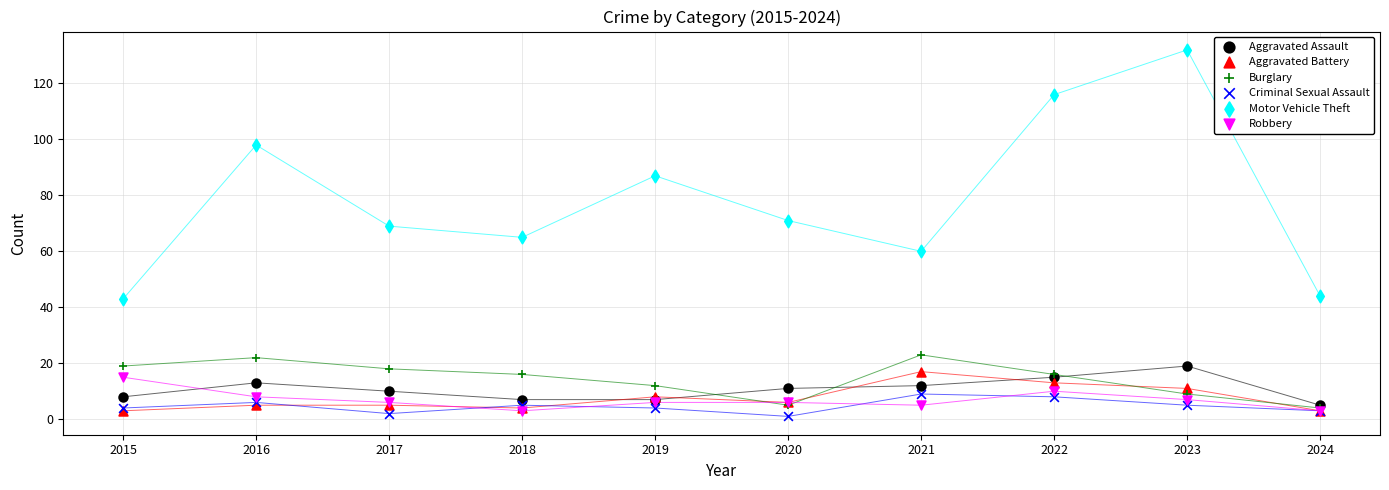

Which series reaches the maximum Y coordinate?

Motor Vehicle Theft